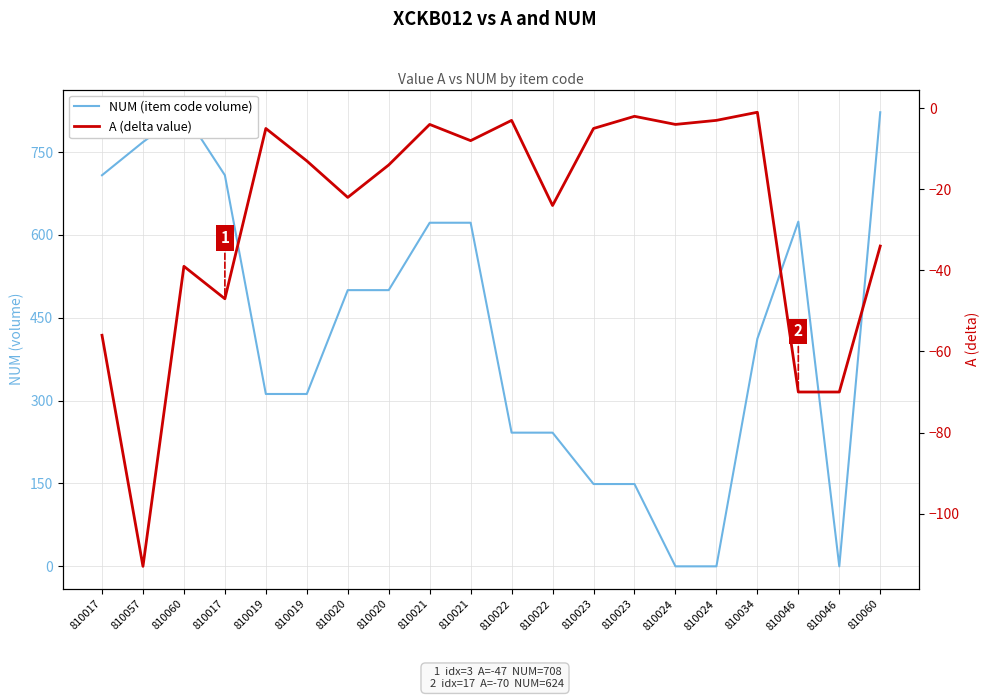

At which category is the sum across all series the highest?

810060